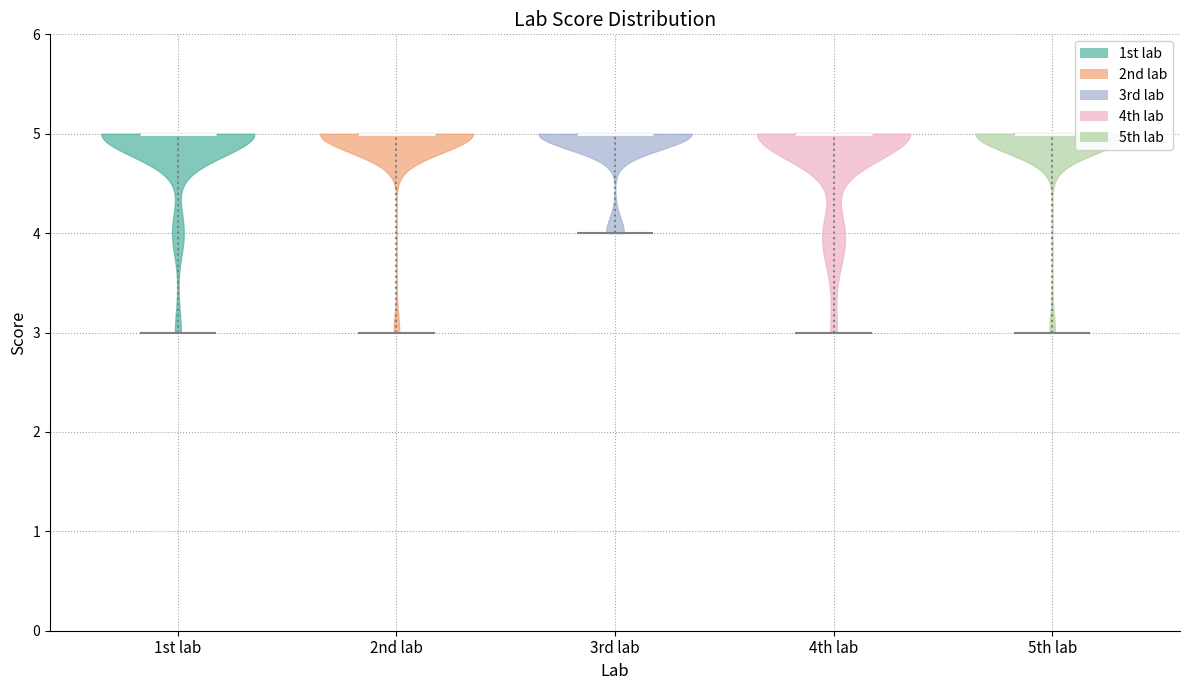

Where does the median line of the violin for 5th lab sit on the y-axis? The values are not printed on the chart, so give them approximately, as read against the axis.

5